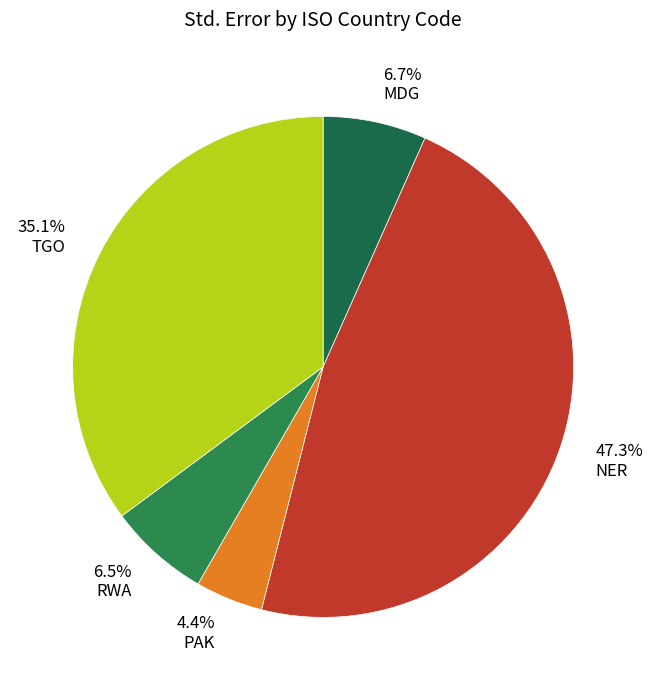

How many segments does this pie chart have?

5